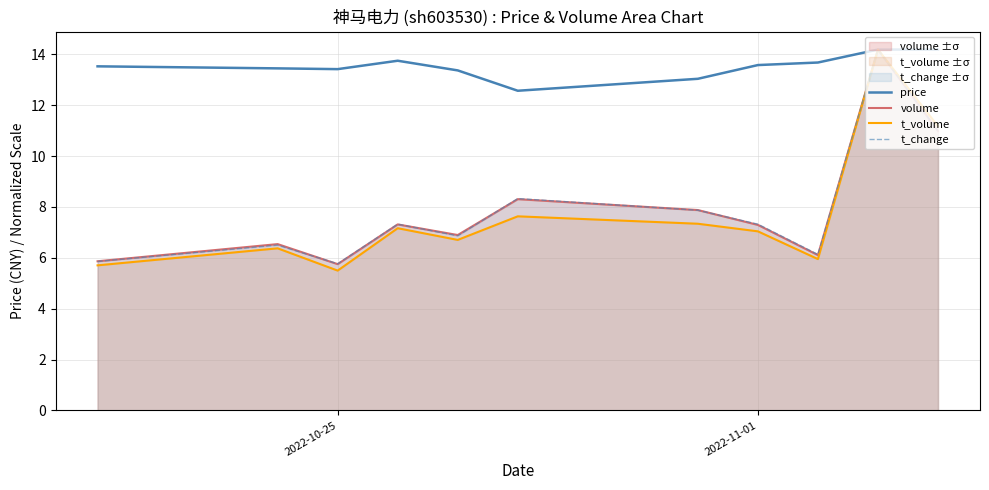

Count the number of data series in this chart.

4